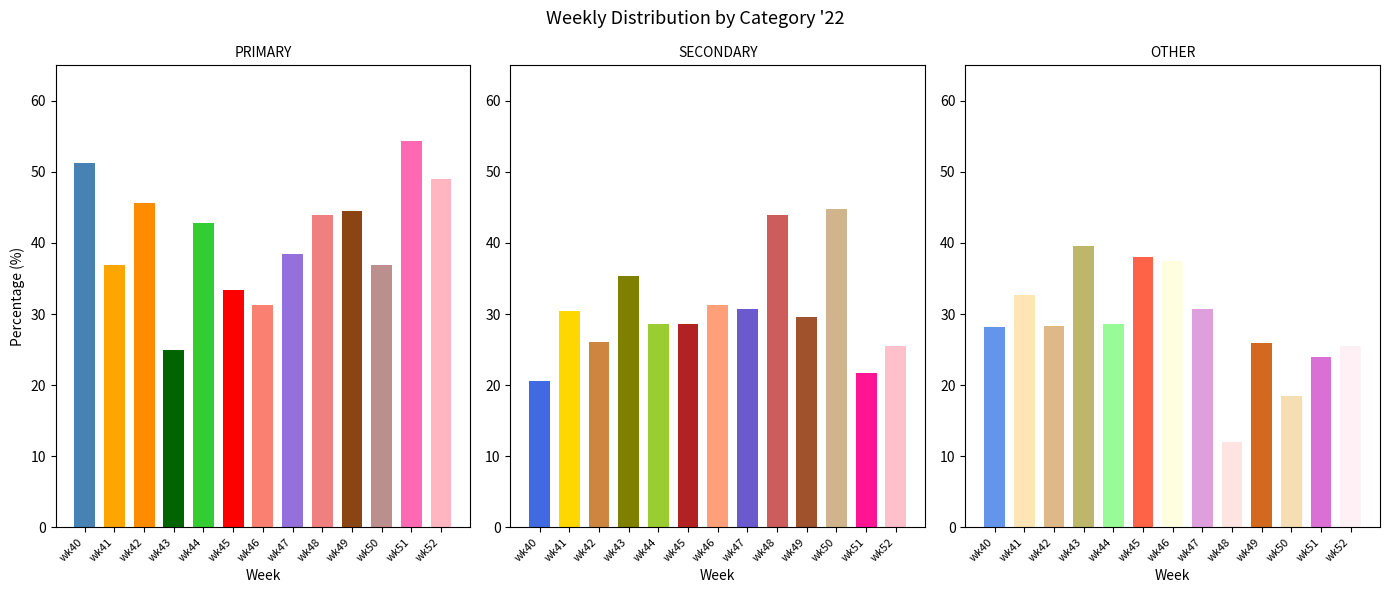

How many groups of bars are there?

13